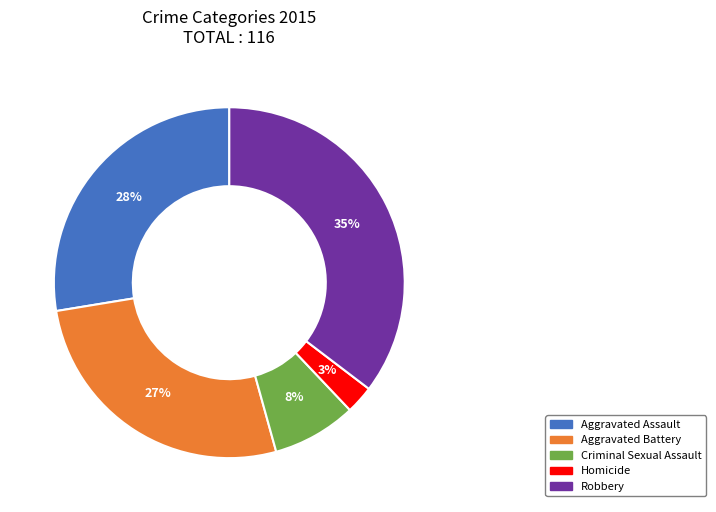

Which has a higher value, Homicide or Aggravated Assault?

Aggravated Assault